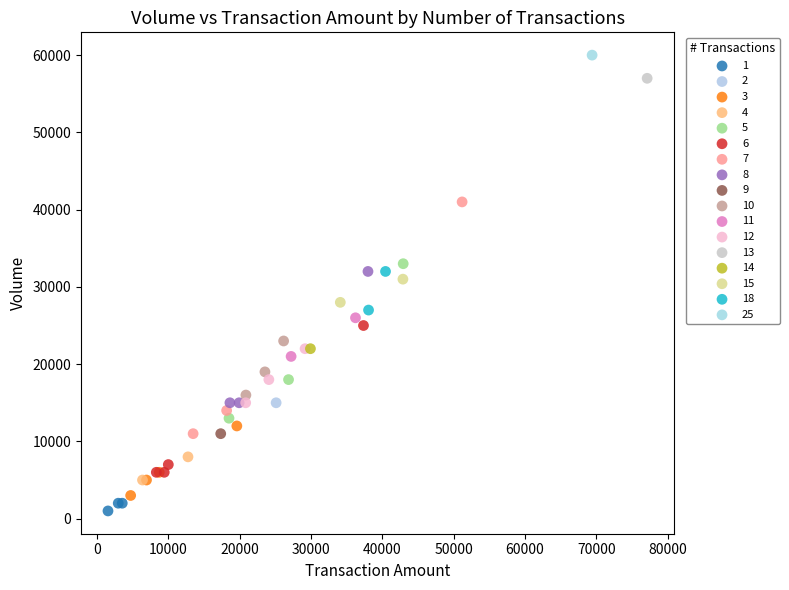

What are all the series names shown in the legend?

1, 2, 3, 4, 5, 6, 7, 8, 9, 10, 11, 12, 13, 14, 15, 18, 25